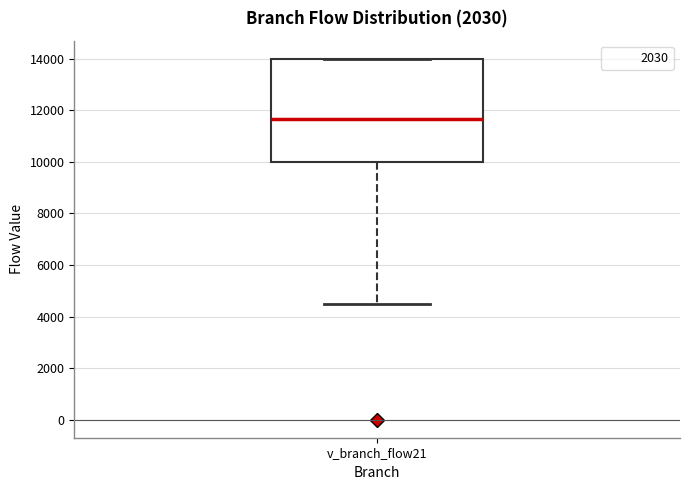

Where is the lower edge of the box for v_branch_flow21 on the y-axis? The values are not printed on the chart, so give them approximately, as read against the axis.

10000